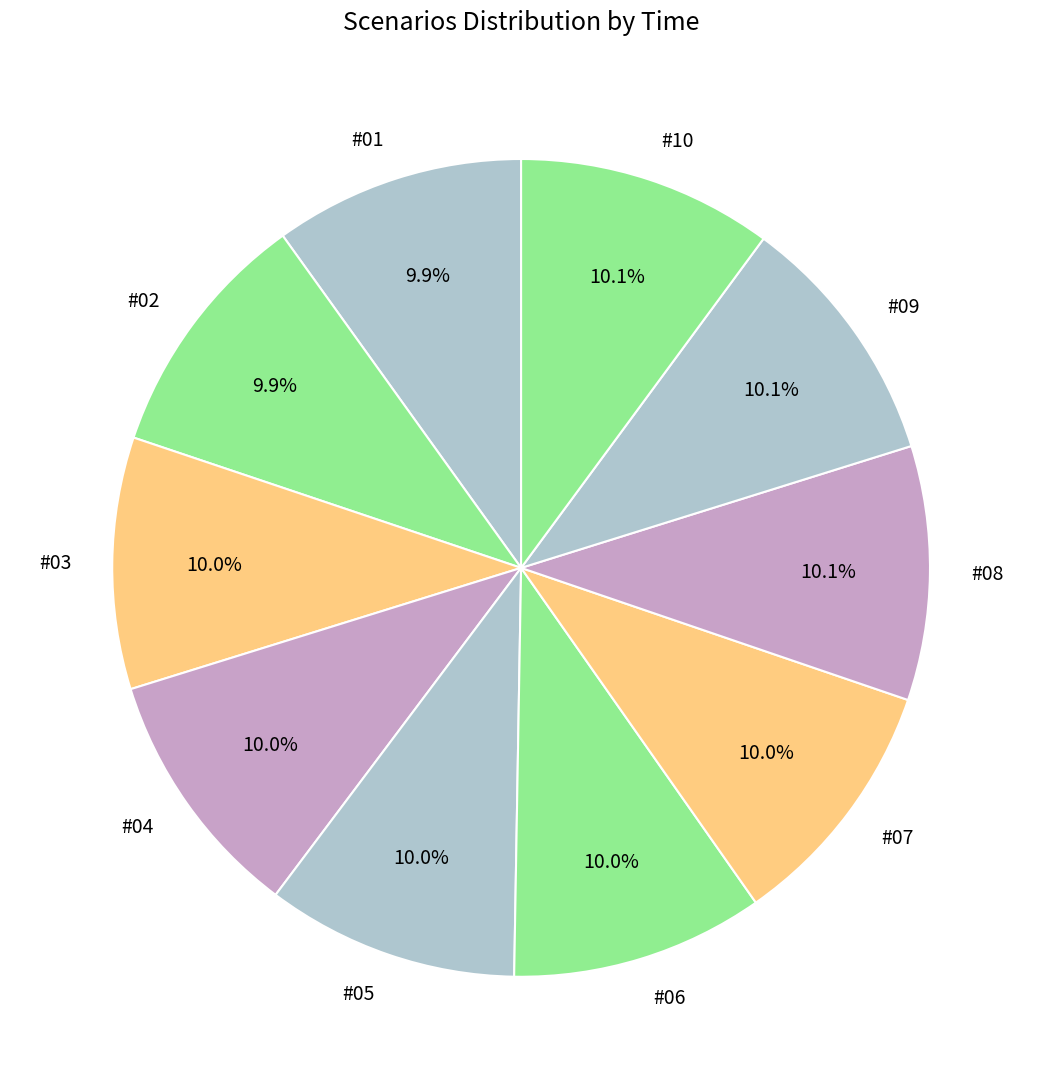

To the nearest percent, what is the average slice percentage?

10%